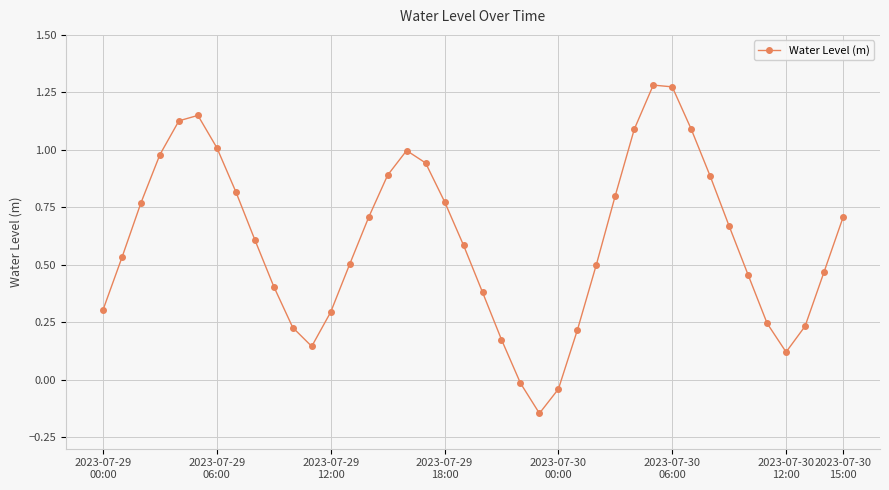

What is the average value?

0.6